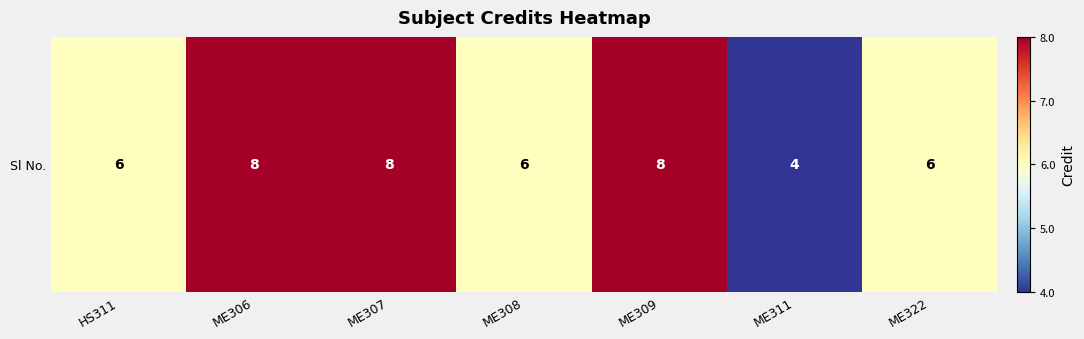

What is the ratio of the value at ME306 to the value at ME307?

1.0